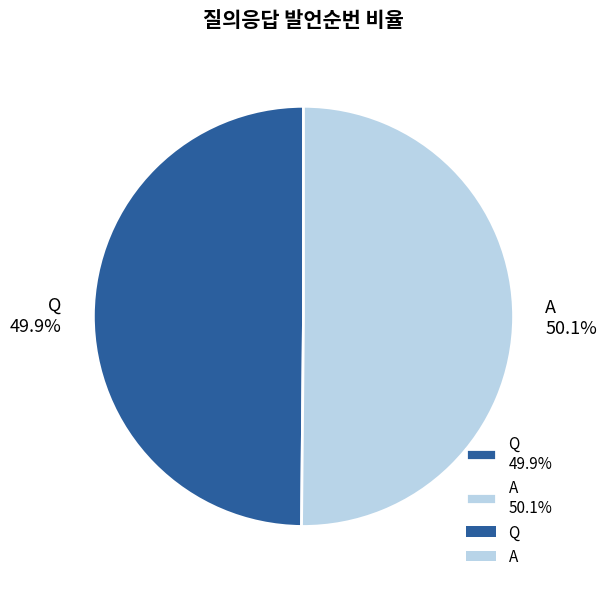

Is there any slice that represents more than half of the pie?

Yes